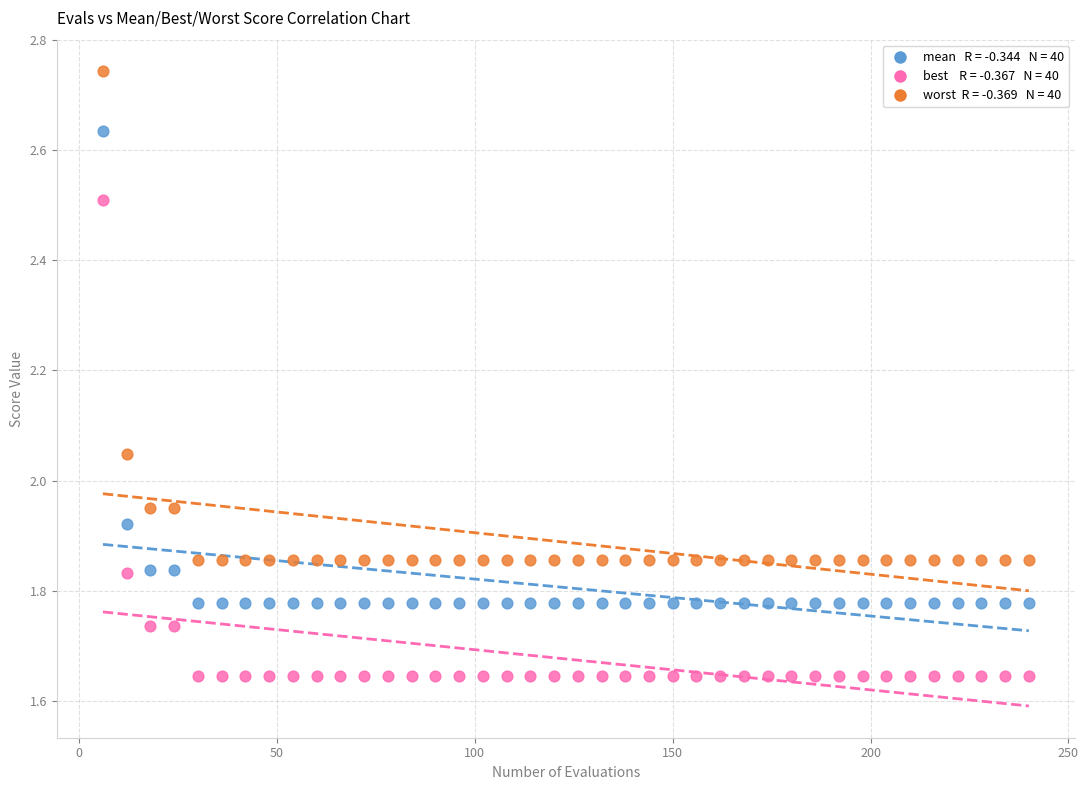

Across all data points, what is the range of X values (max minus min)?

234.0